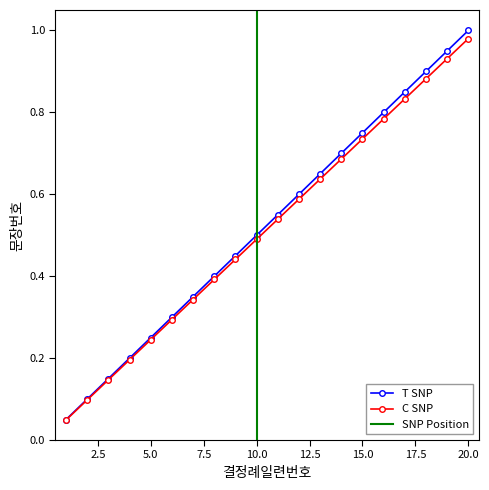

Rank the series by their average value, from lowest to highest.

C SNP, T SNP